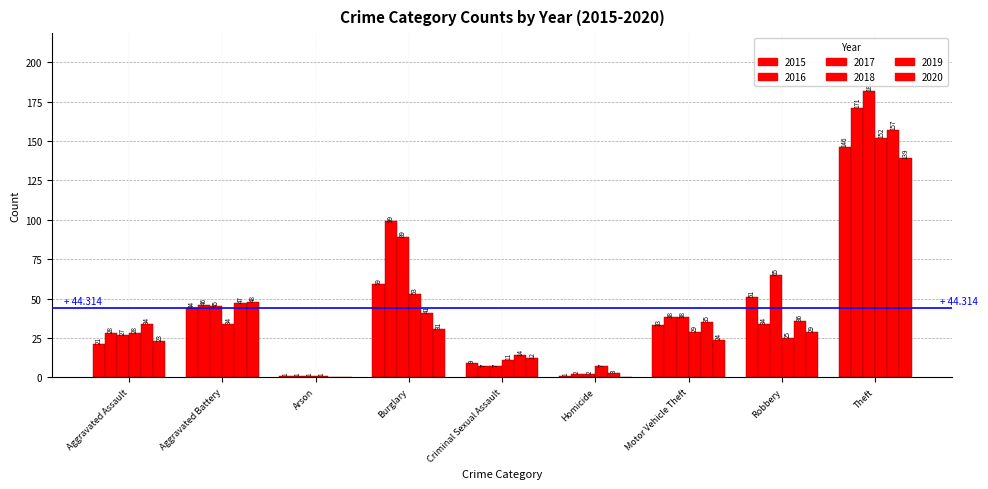

Does the chart contain stacked bars?

No